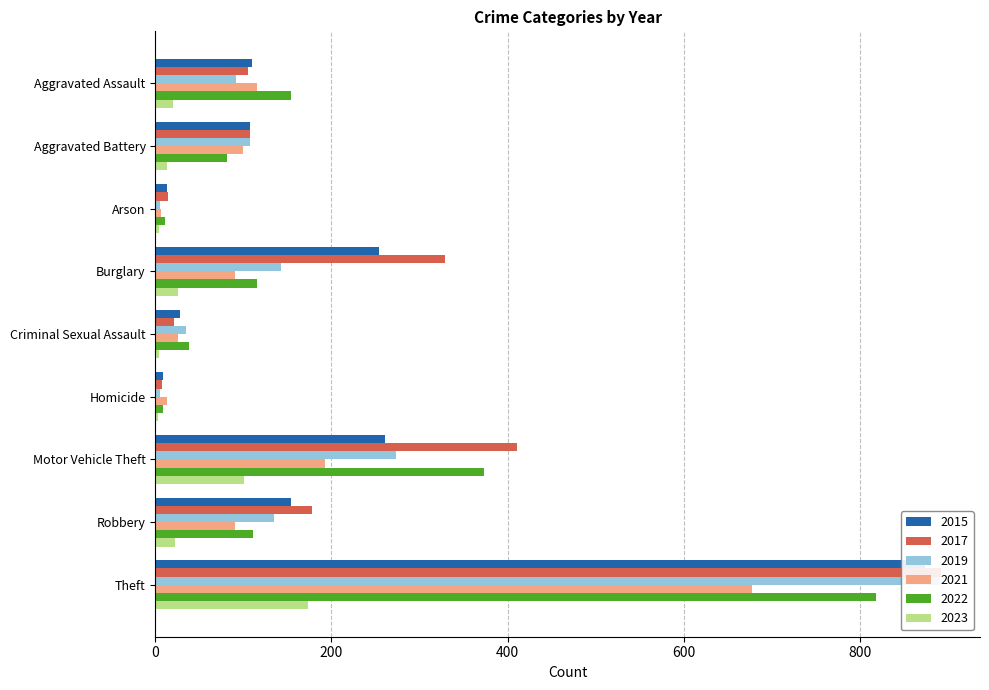

At which label does 2021 reach its minimum?

Arson